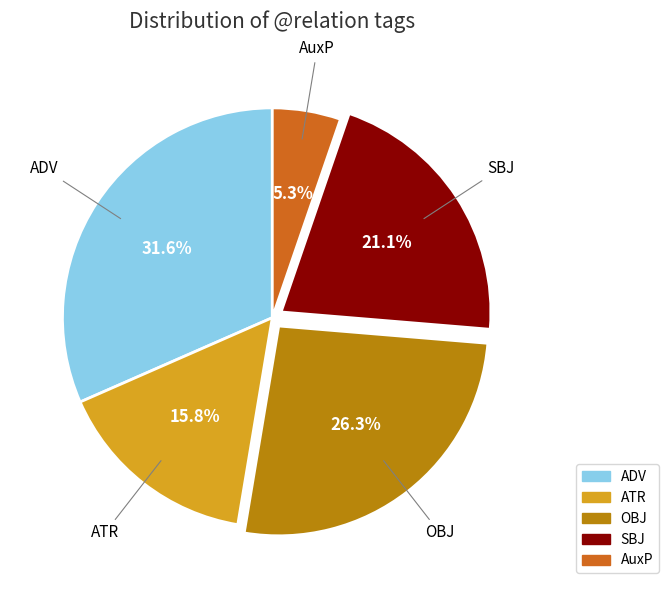

Which has a higher value, AuxP or ATR?

ATR